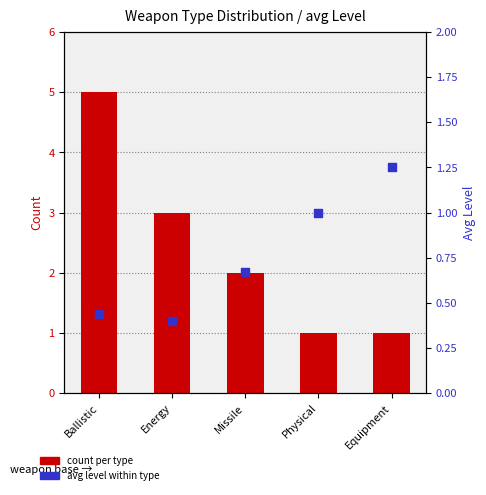

Which series reaches the maximum Y coordinate?

count per type